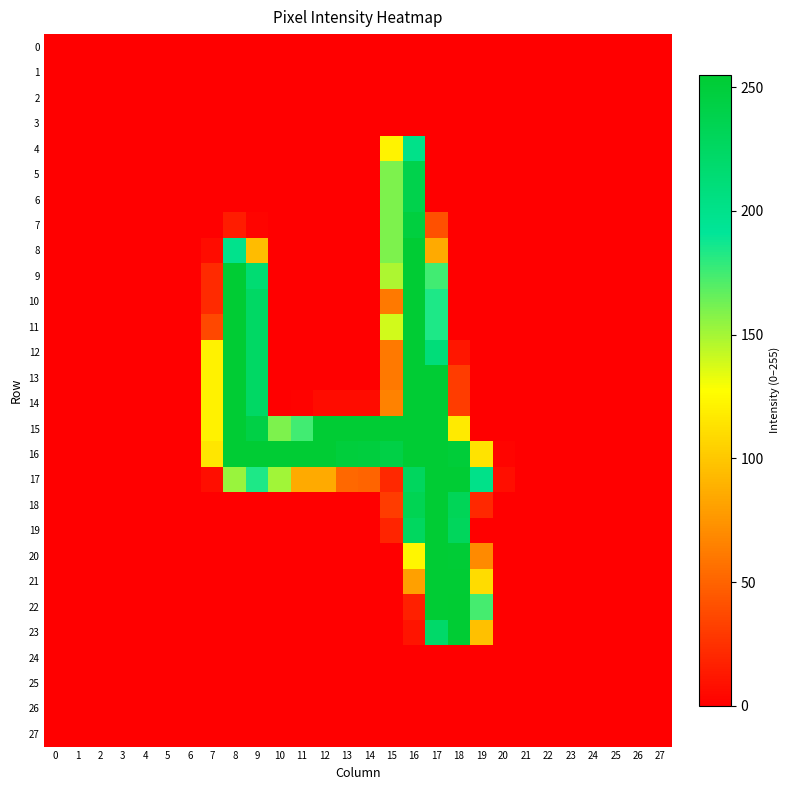

Which series has the largest range (max minus min)?

22